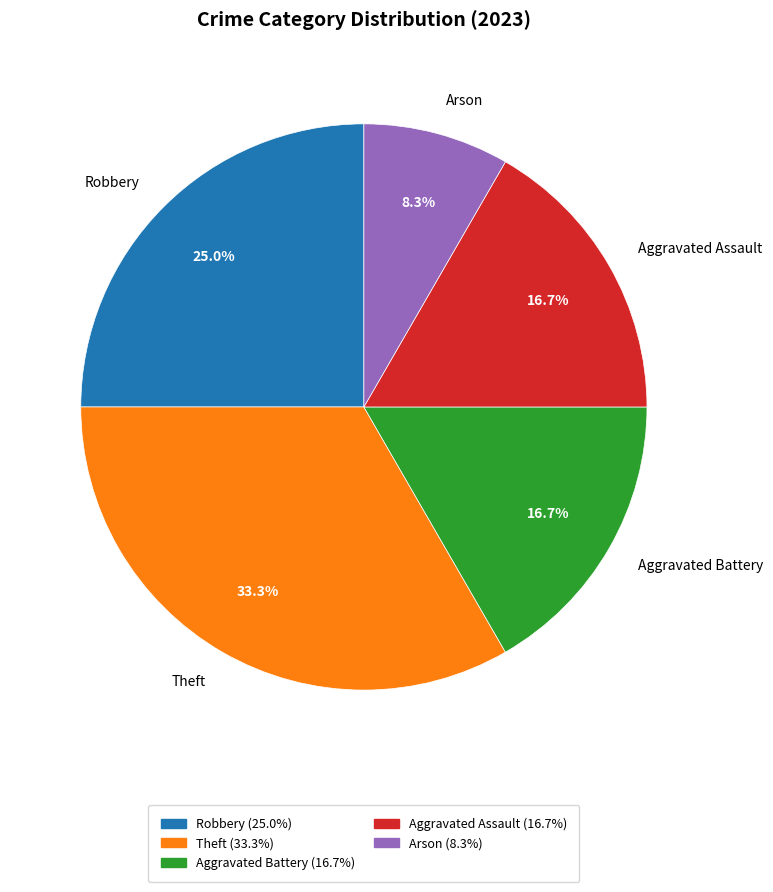

To the nearest percent, what is the average slice percentage?

20%